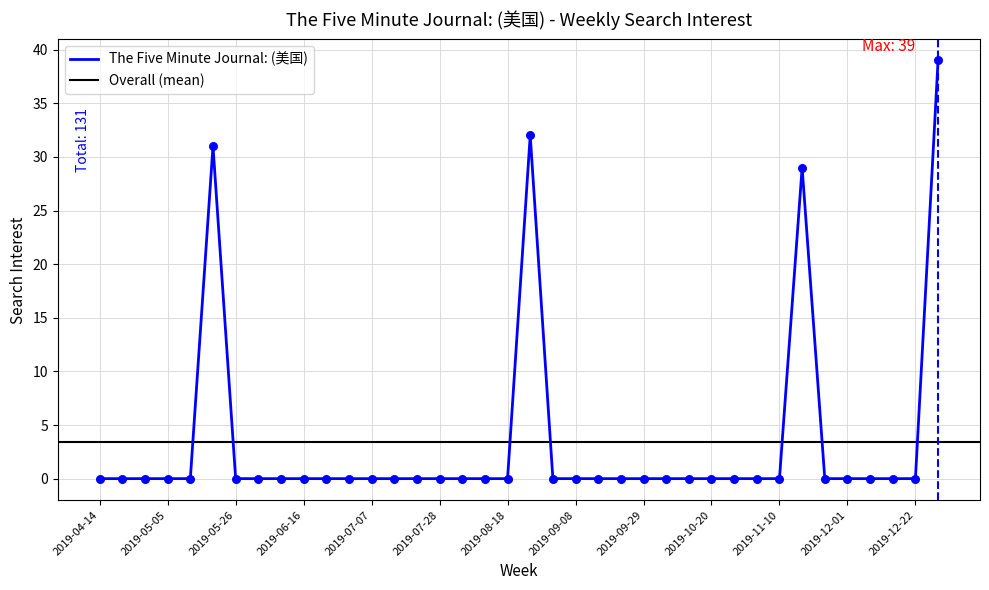

Between 2019-09-15 and 2019-12-22, which is larger?

2019-09-15